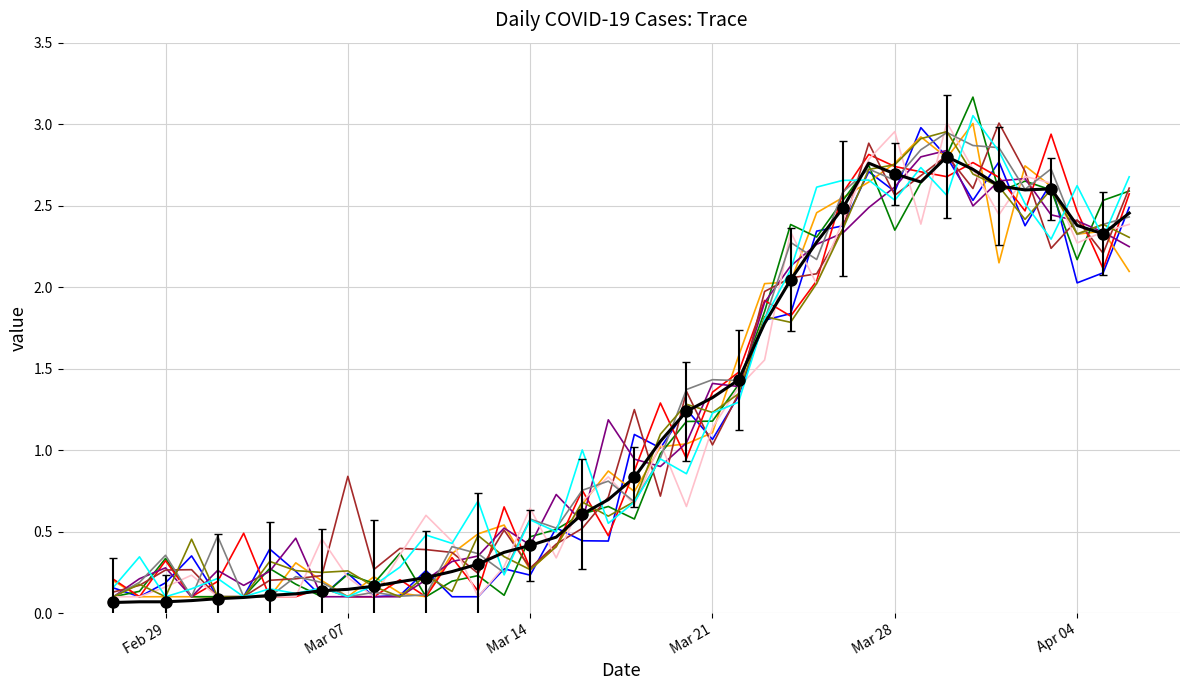

What is the change in value from 2020-03-02 to 2020-03-15?

+0.4